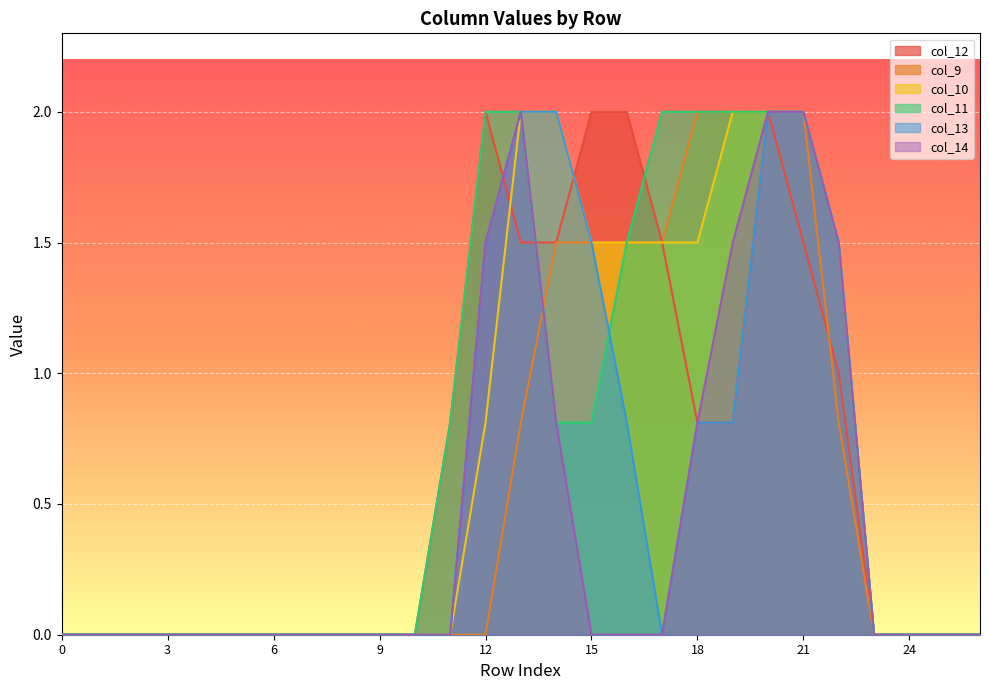

At how many categories does at least one series exceed 1?

11